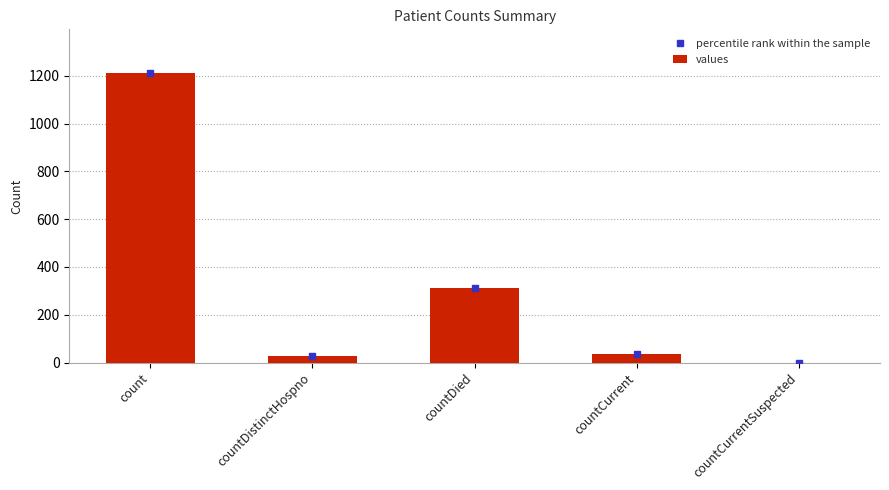

Reading left to right, what are all the values shown in this chart?

count=1213	countDistinctHospno=27	countDied=310	countCurrent=37	countCurrentSuspected=0